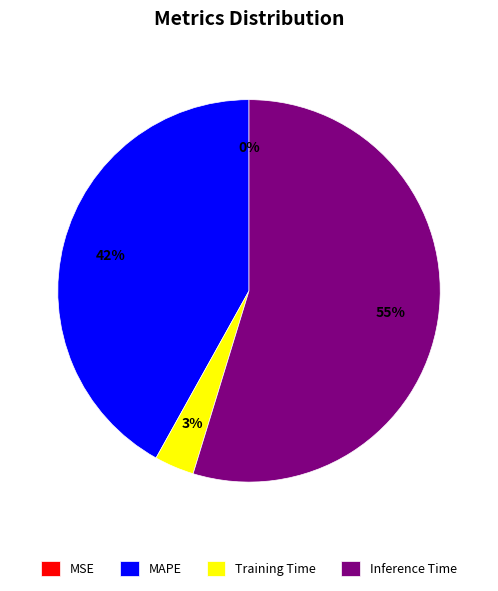

To the nearest percent, what percentage of the pie is Inference Time?

55%